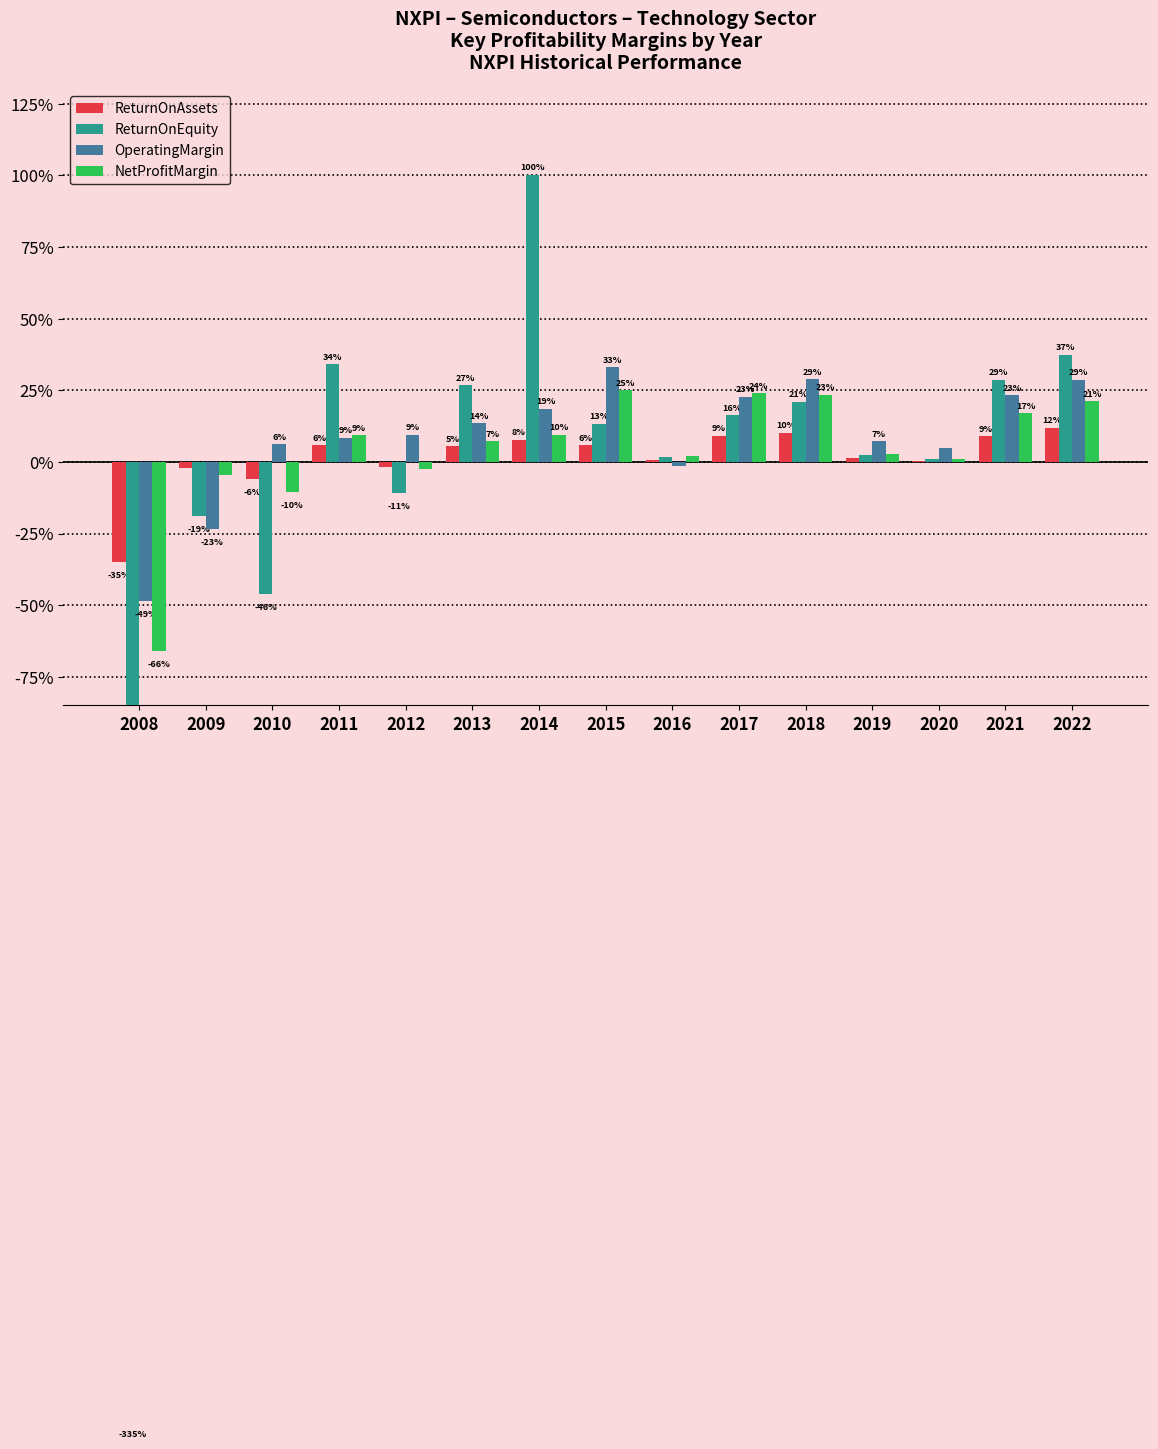

How many groups of bars are there?

15